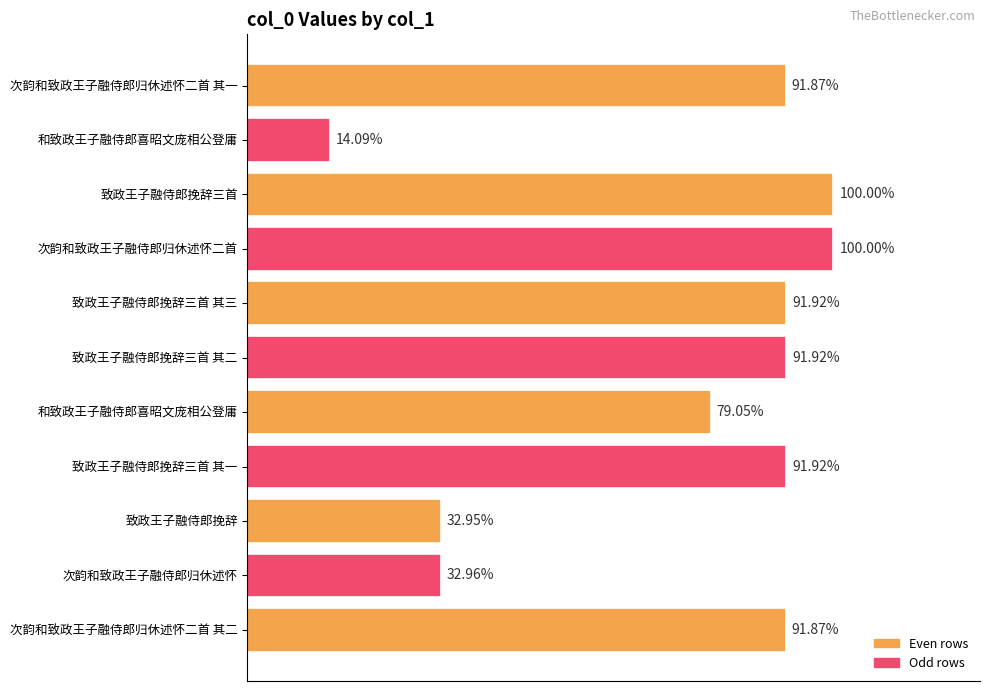

Are the bars horizontal?

Yes